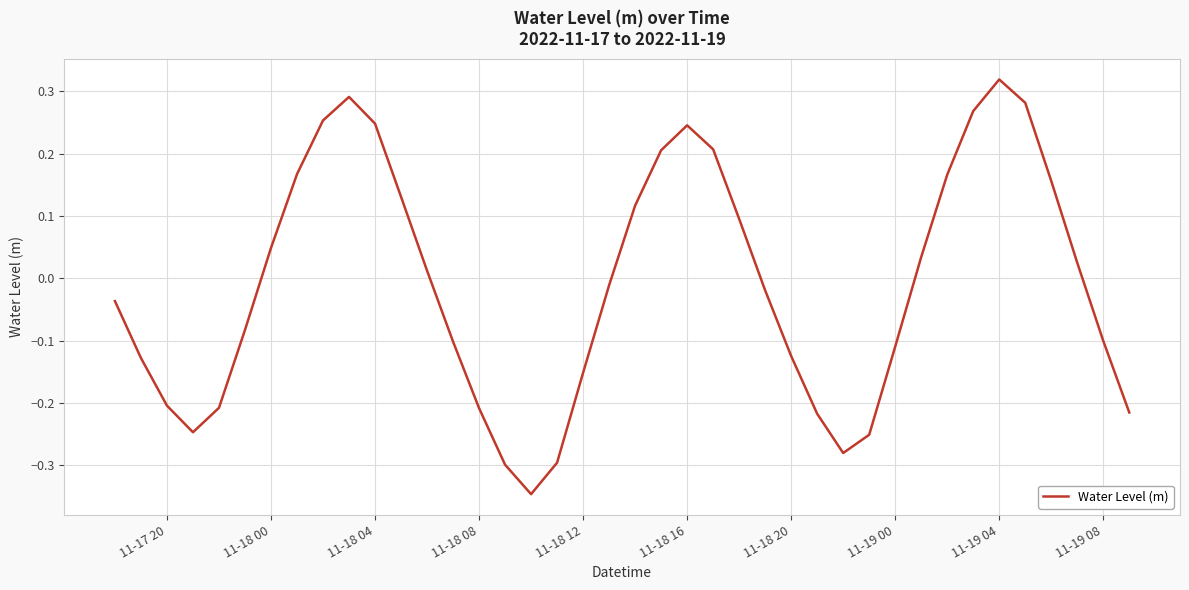

What is the difference between the maximum and minimum values?

0.7